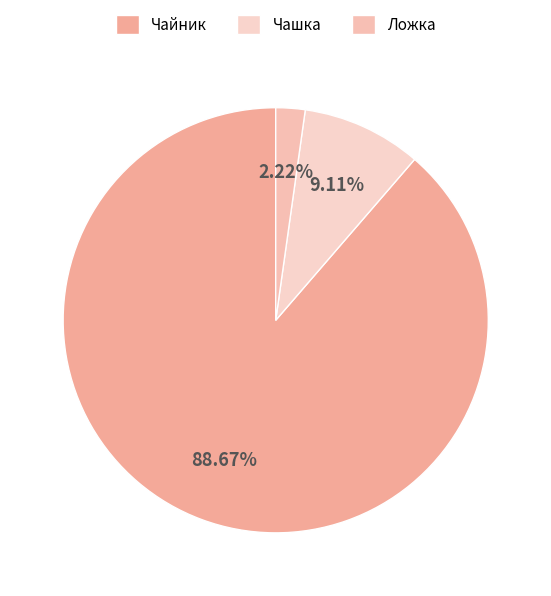

What is the ratio of the value at Ложка to the value at Чашка?

0.2